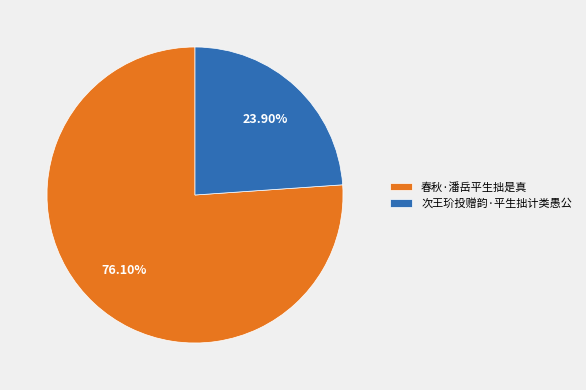

Which has a higher value, 次王玠投赠韵·平生拙计类愚公 or 春秋·潘岳平生拙是真?

春秋·潘岳平生拙是真